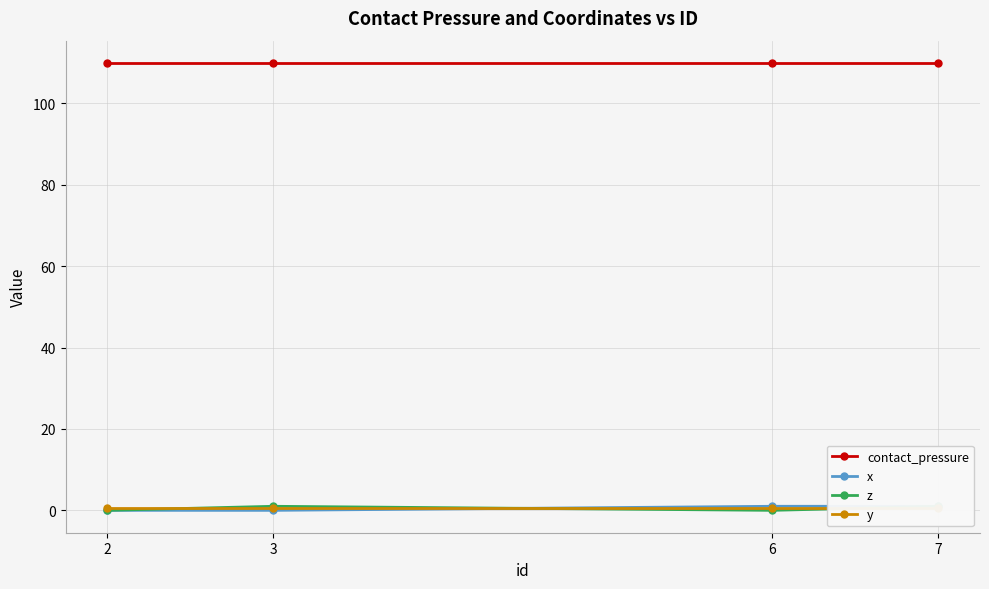

What is the total value across all series at 3?

111.4